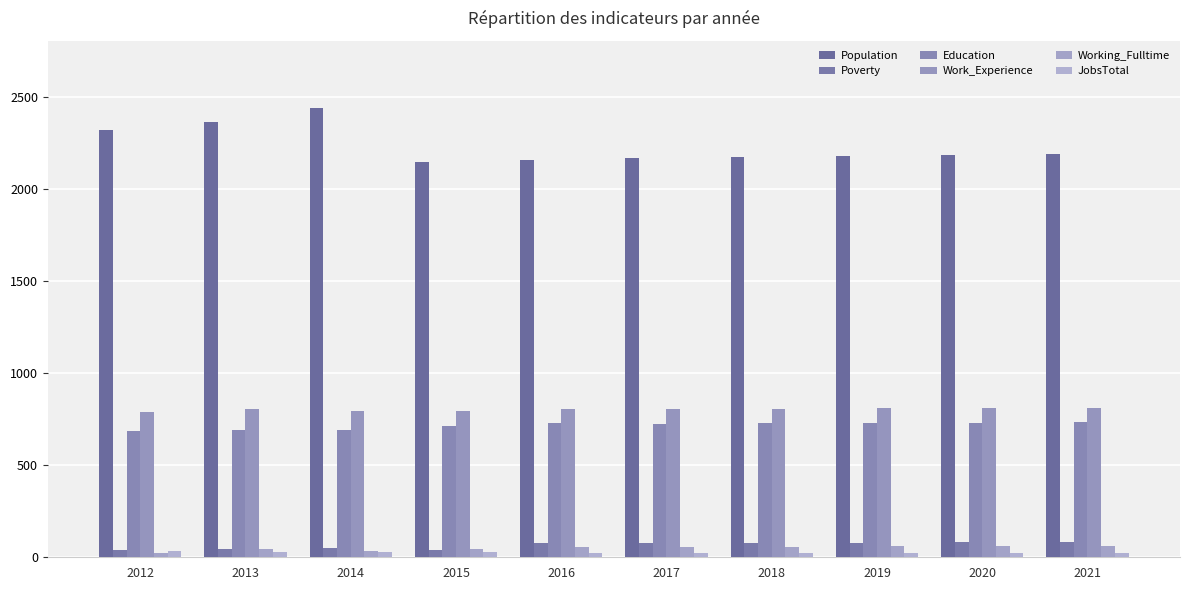

How many bars are there in total?

60